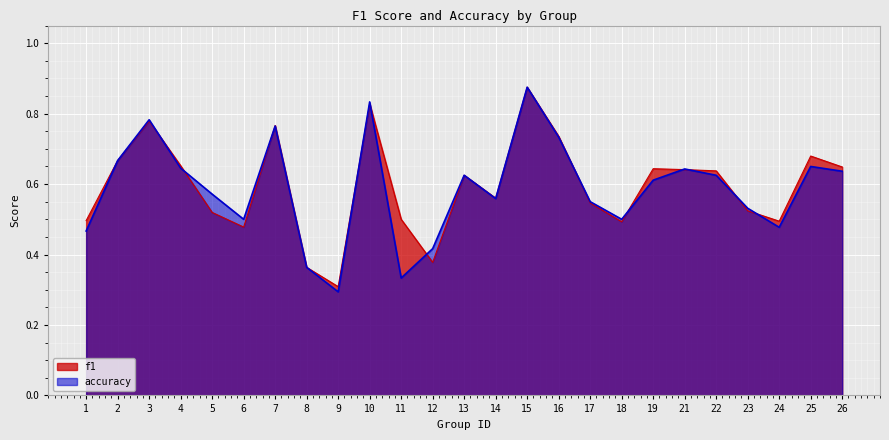

List the series in order of their overall mean, lowest first.

accuracy, f1